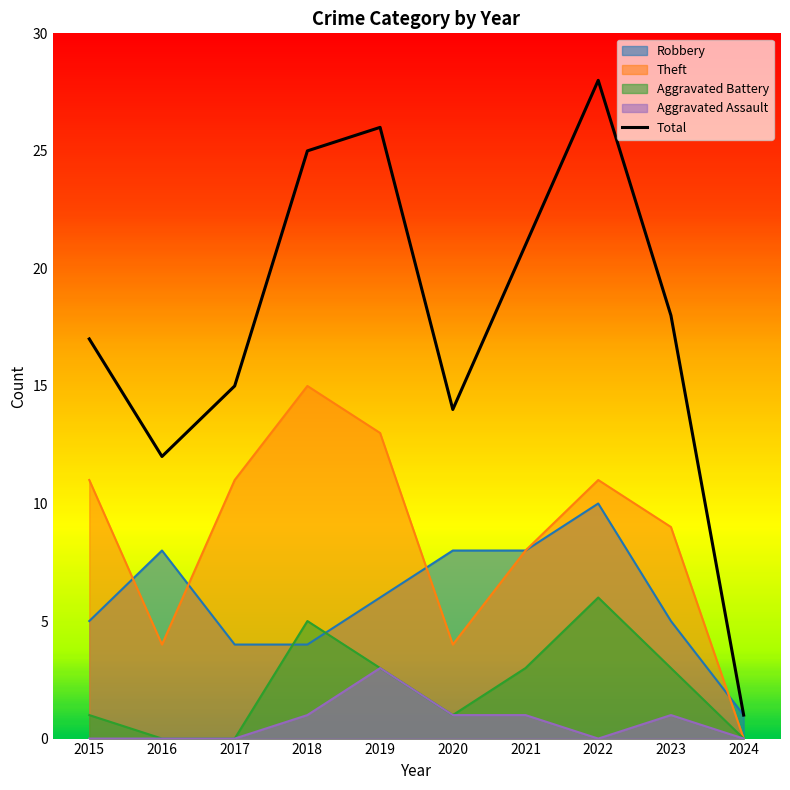

True or false: the data shows 37 at 2021.

False